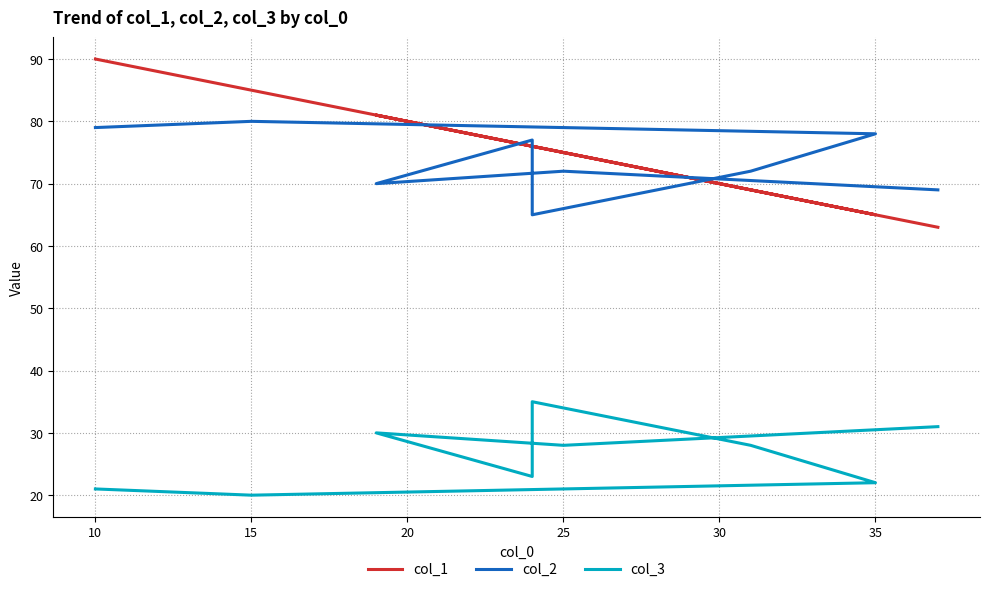

True or false: col_1 and col_2 intersect in this chart.

True